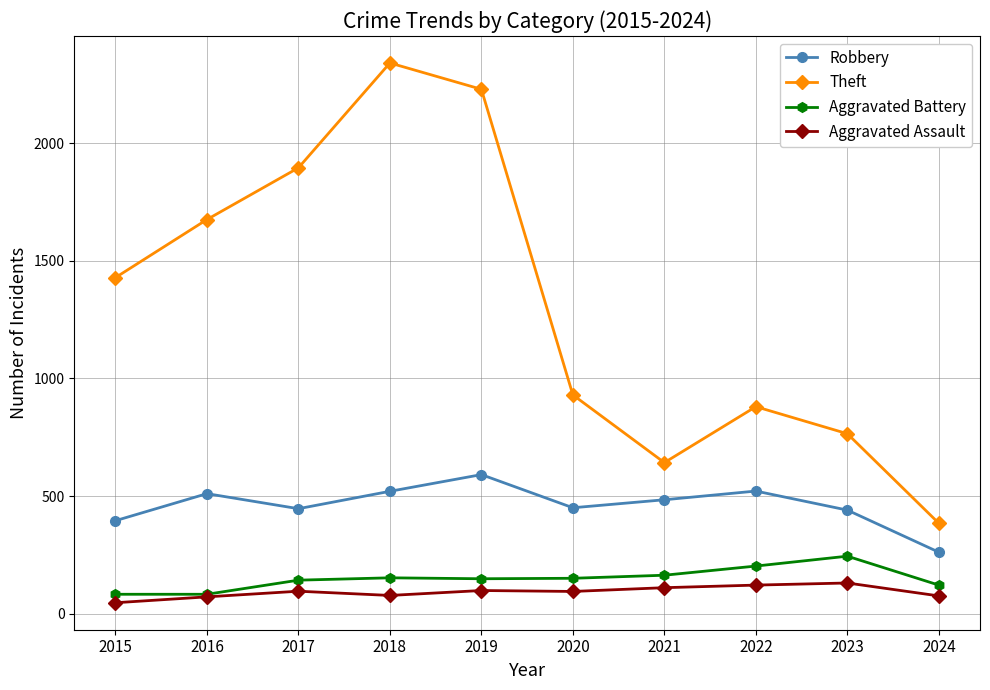

What is the difference between the maximum and second lowest values in the Theft series?

1700